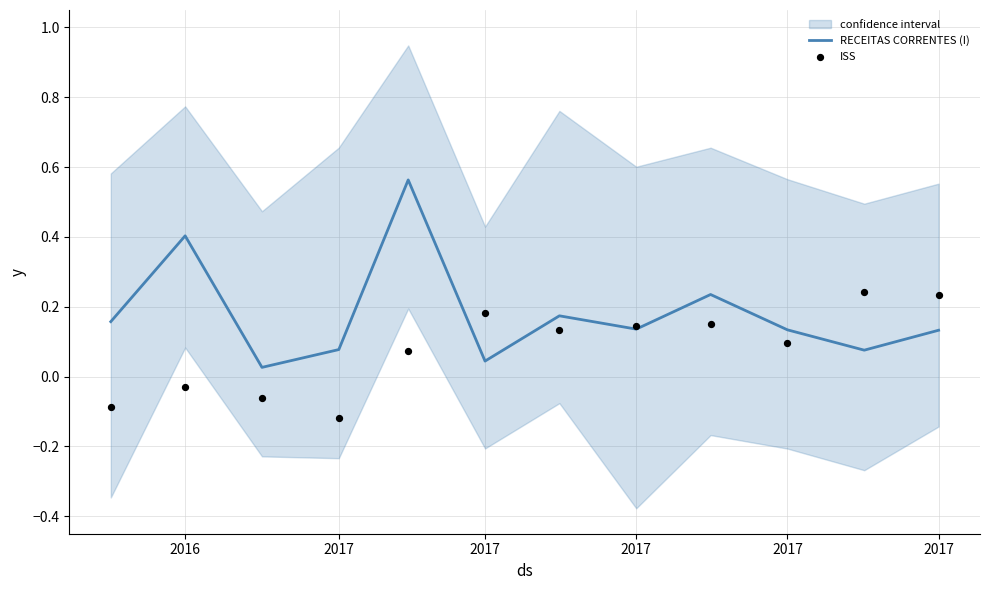

Is the value of ISS at 8 greater than the value of RECEITAS CORRENTES (I) at 2016?

No